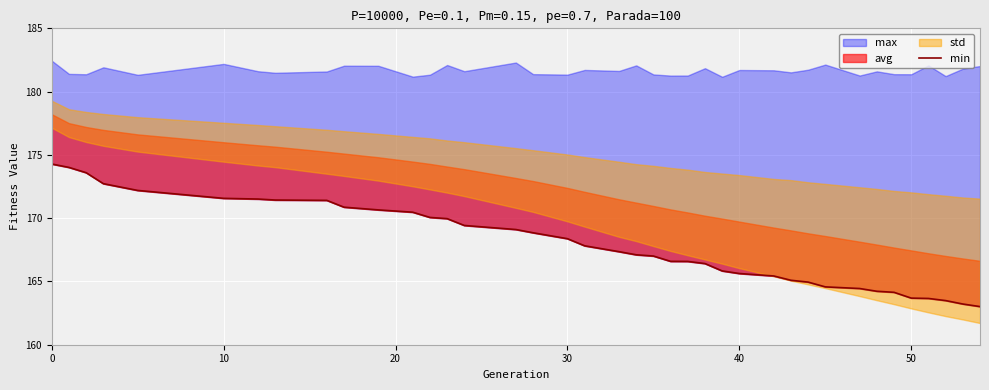

Does the chart display data point markers on the line(s)?

No